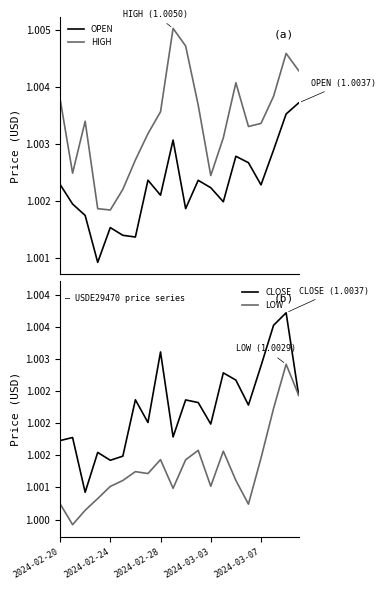

What is the value of the OPEN point at the 3rd from the left?

1.0